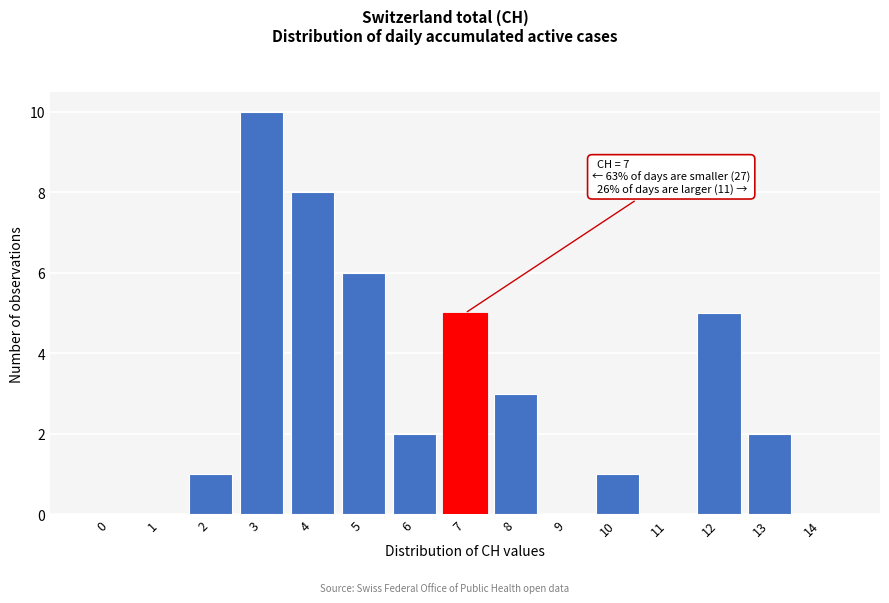

Reading left to right, transcribe all the data shown in this chart.

0=0	1=0	2=1	3=10	4=8	5=6	6=2	7=5	8=3	9=0	10=1	11=0	12=5	13=2	14=0